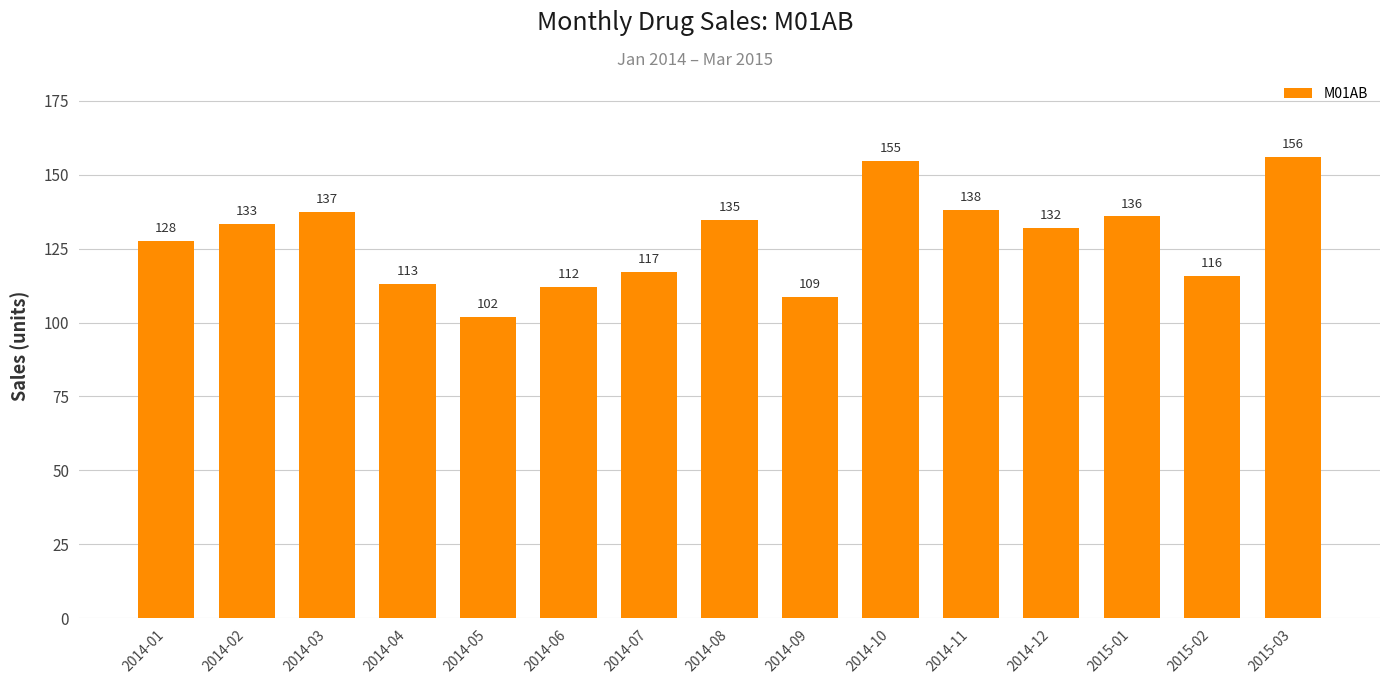

True or false: the data shows 44.0 at 2015-02.

False